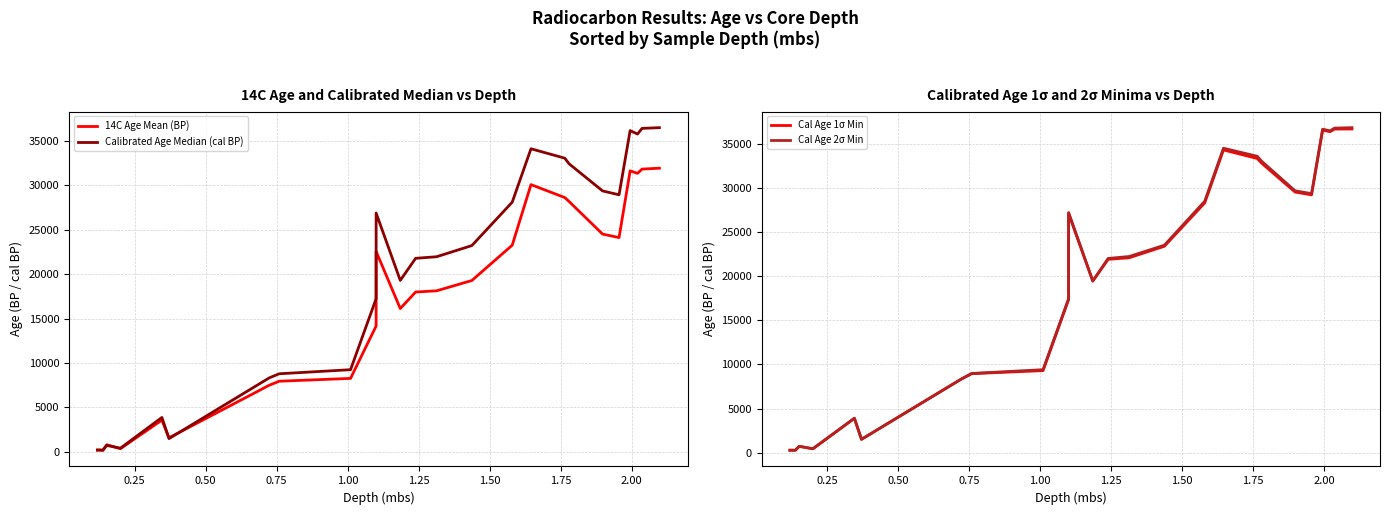

At how many categories does at least one series exceed 23873?

11